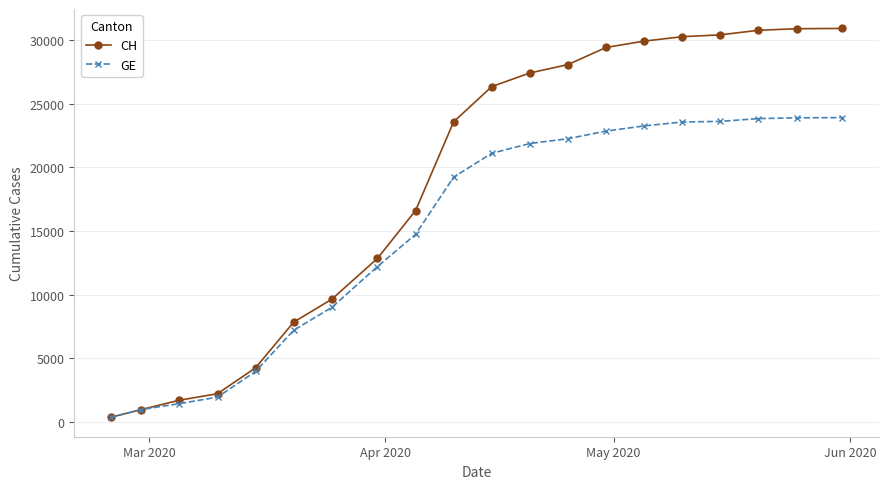

Which series has the widest spread of values?

CH